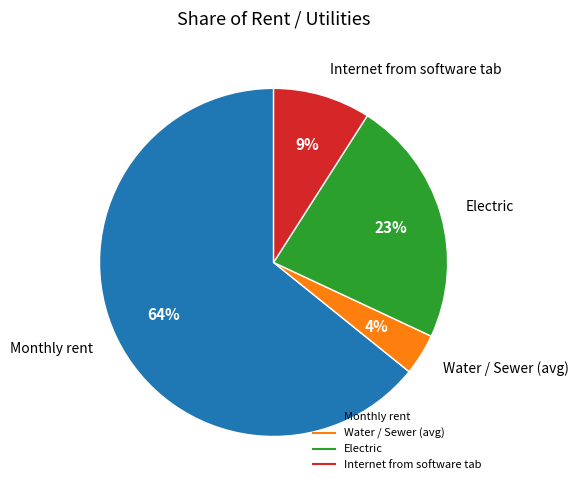

Rank the categories by value from lowest to highest.

Water / Sewer (avg), Internet from software tab, Electric, Monthly rent